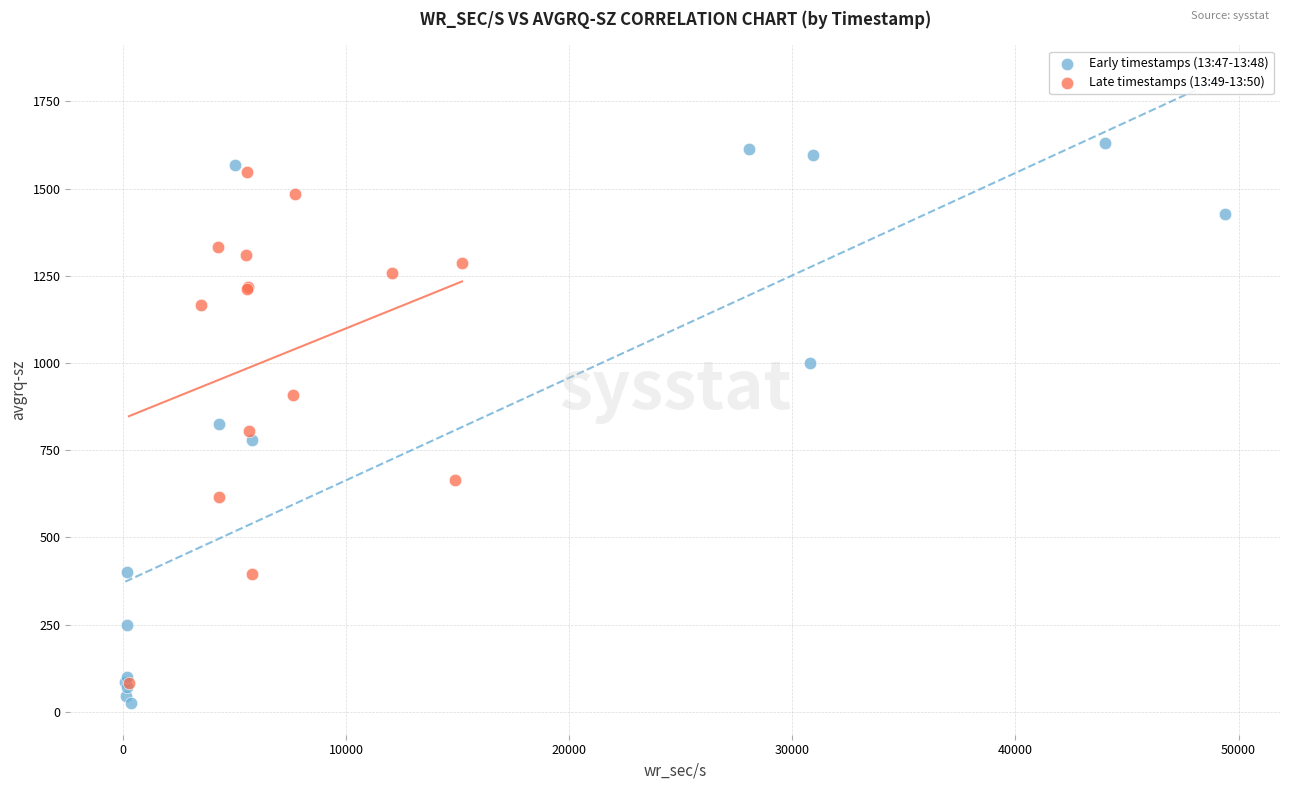

Which series has the widest spread of Y values?

Early timestamps (13:47-13:48)